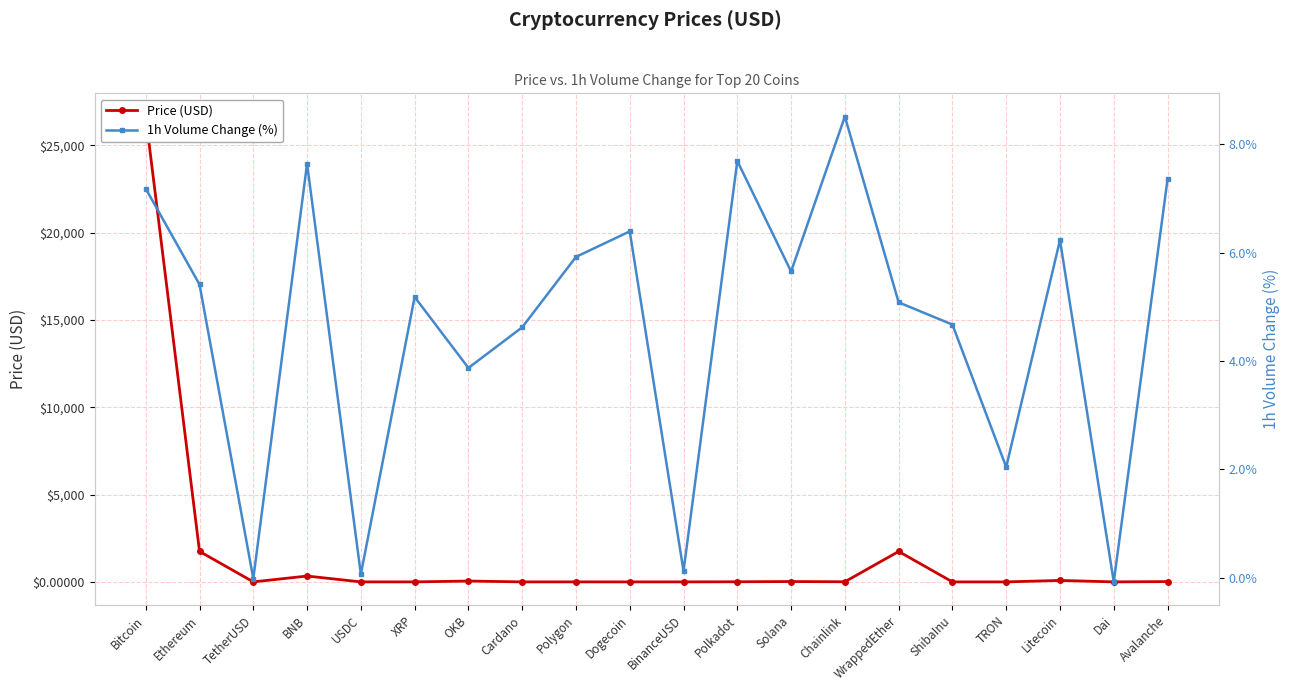

Rank the series at Avalanche from highest to lowest value.

Price (USD), 1h Volume Change (%)